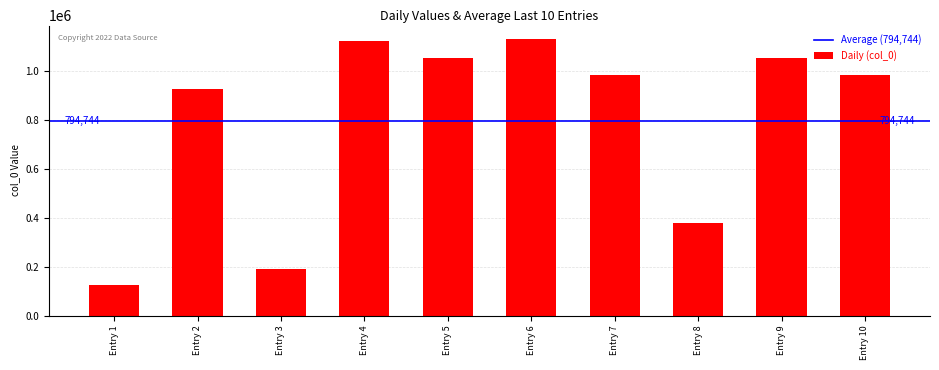

What is the ratio of the value at Entry 2 to the value at Entry 3?

4.9